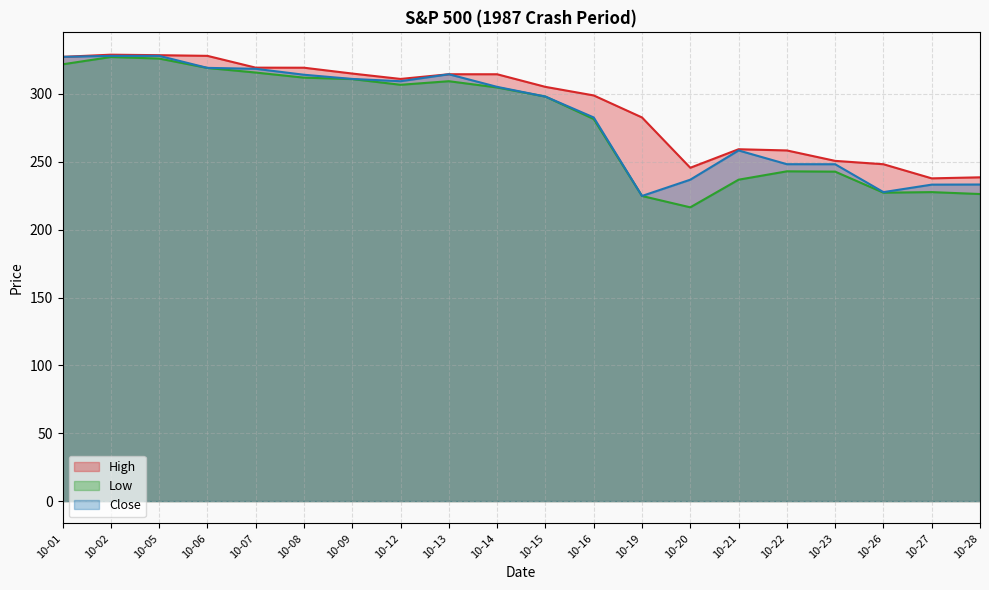

Which label corresponds to the largest value in the chart?

10-02